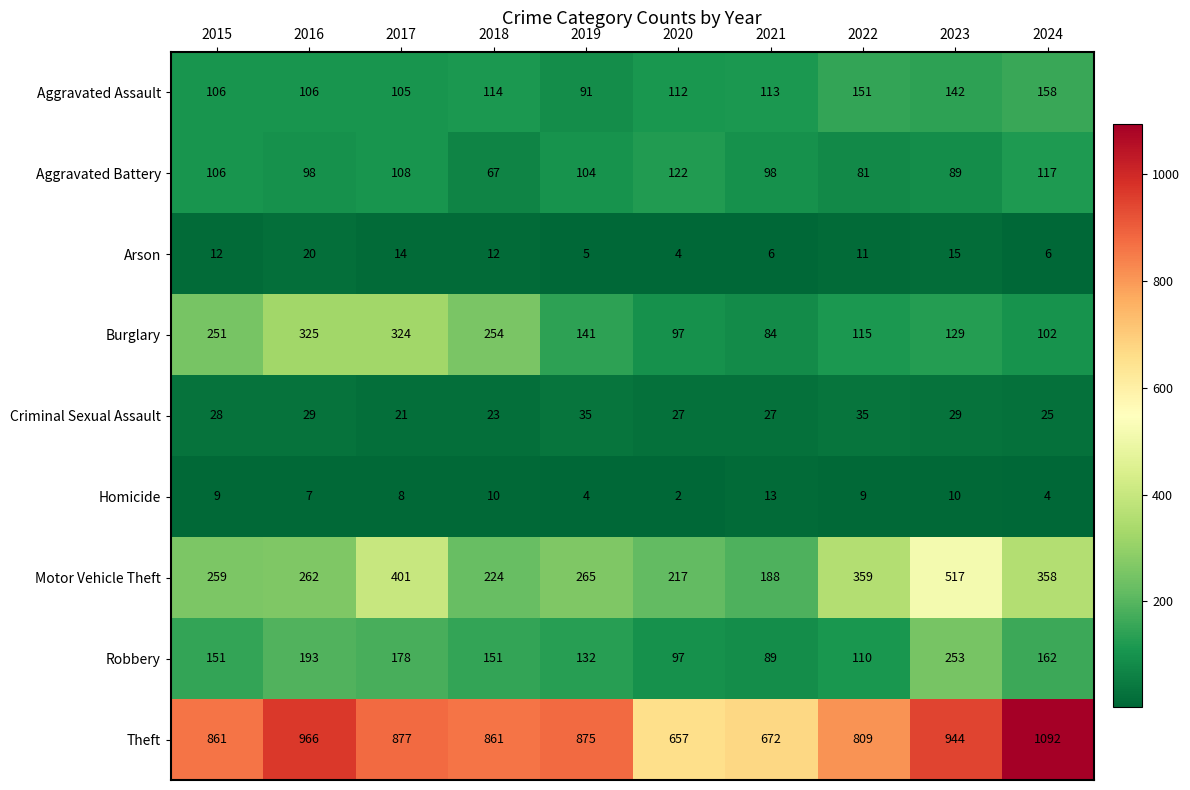

What is the difference between the maximum and minimum values in the Motor Vehicle Theft series?

329